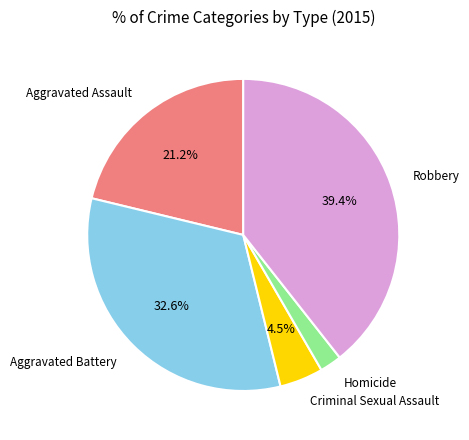

Does any single category account for the majority?

No